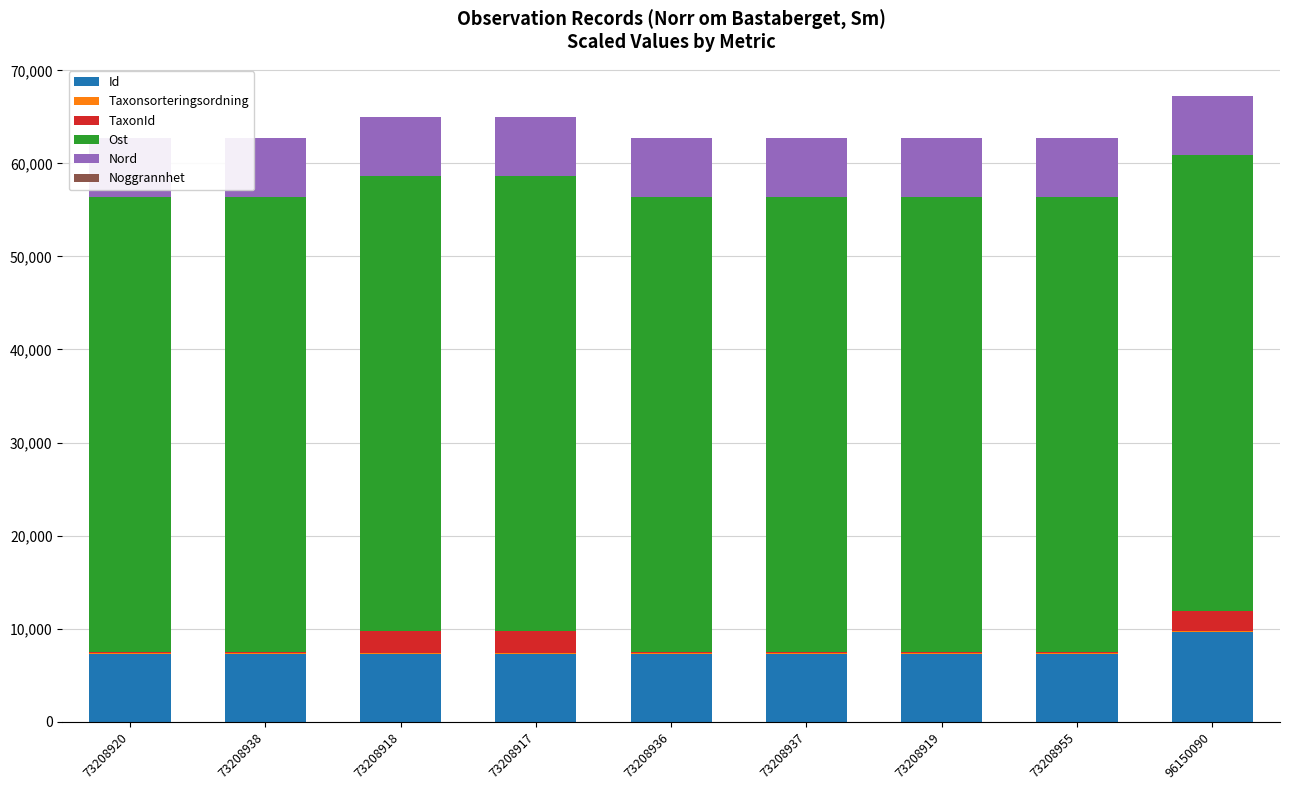

Which category has the highest value in the Taxonsorteringsordning series?

96150090